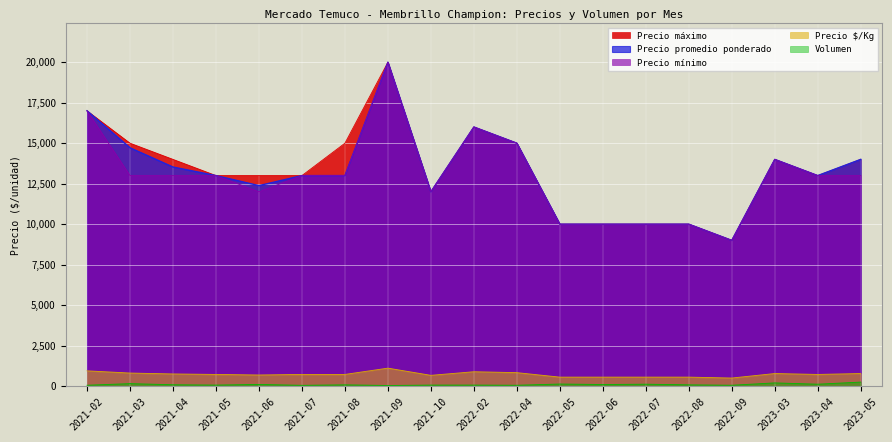

In Precio mínimo, how many points are lower than both neighbors (excluding endpoints)?

3